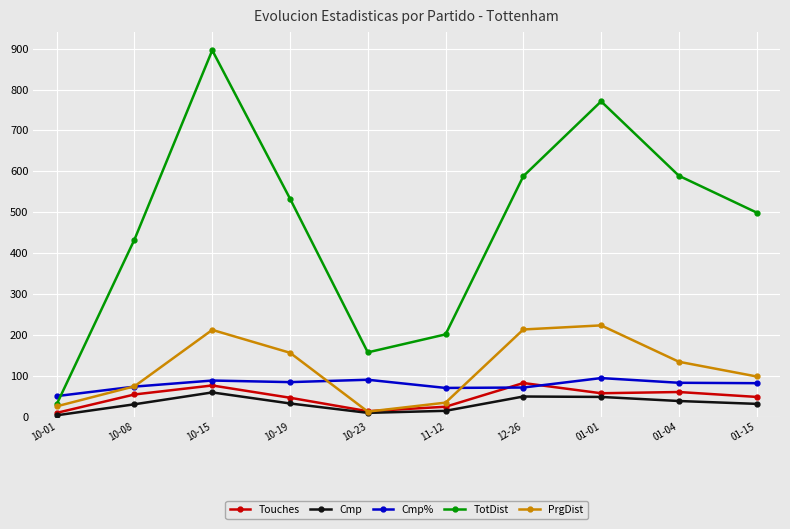

What is the spread (max minus min) of values at 10-19?

501.0